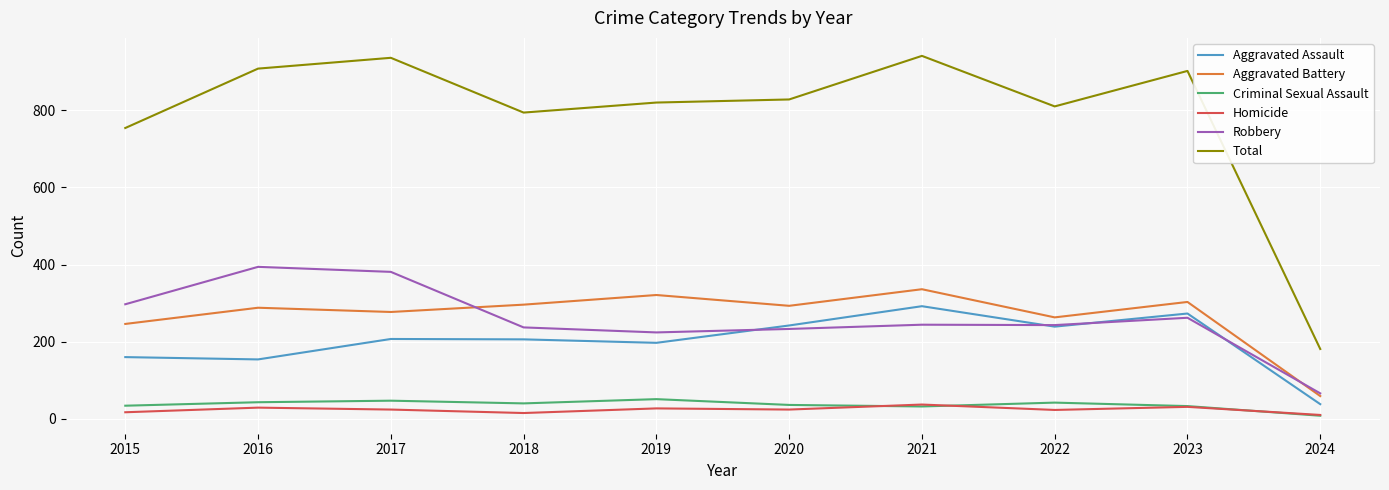

Is the value of Homicide at 2015 greater than the value of Robbery at 2022?

No